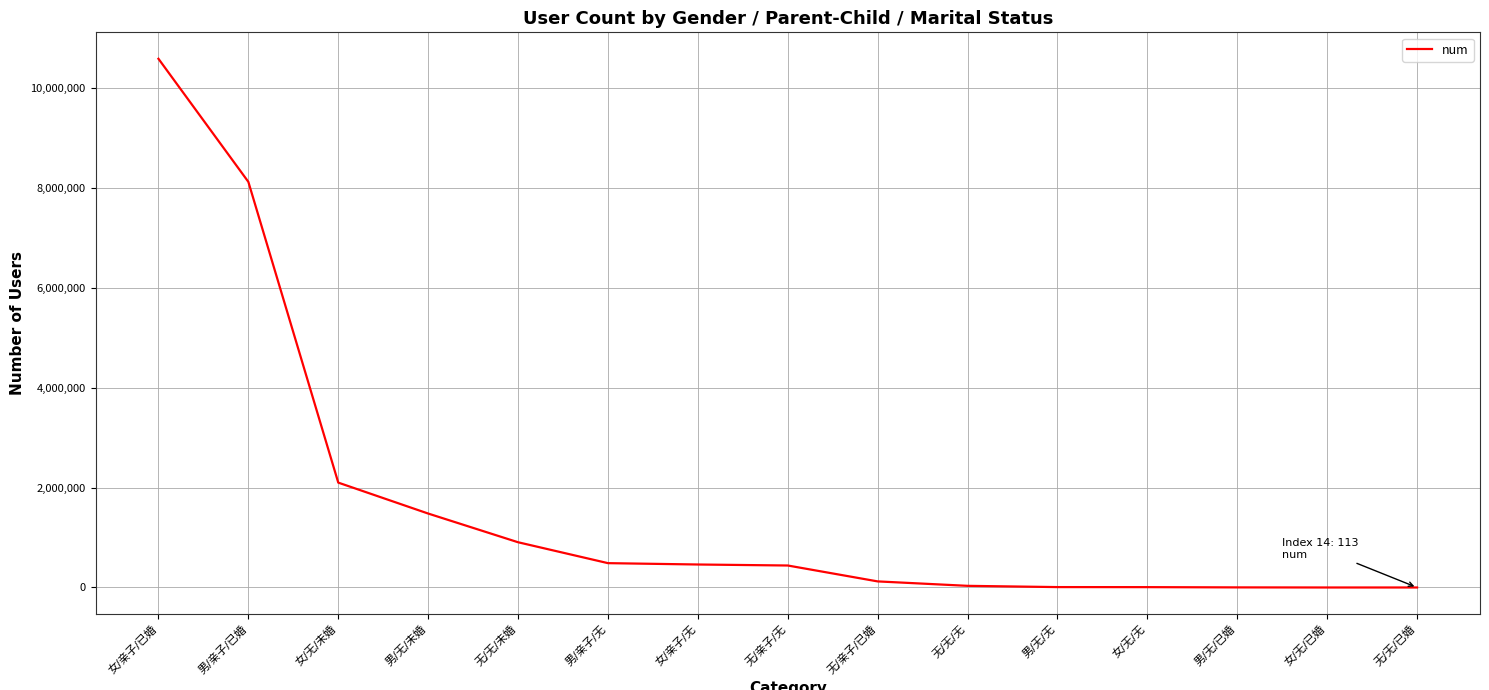

What is the greatest value displayed?

10590837